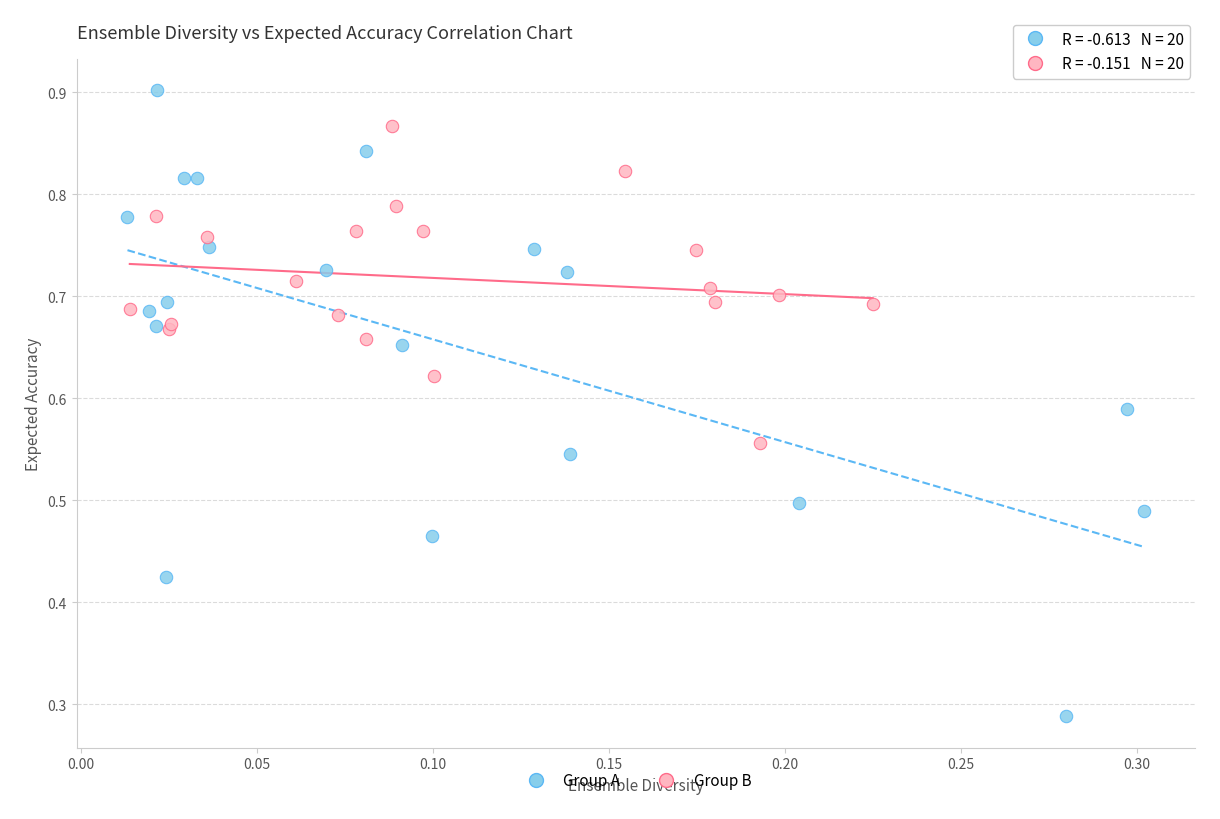

Which series has the widest spread of Y values?

Group A